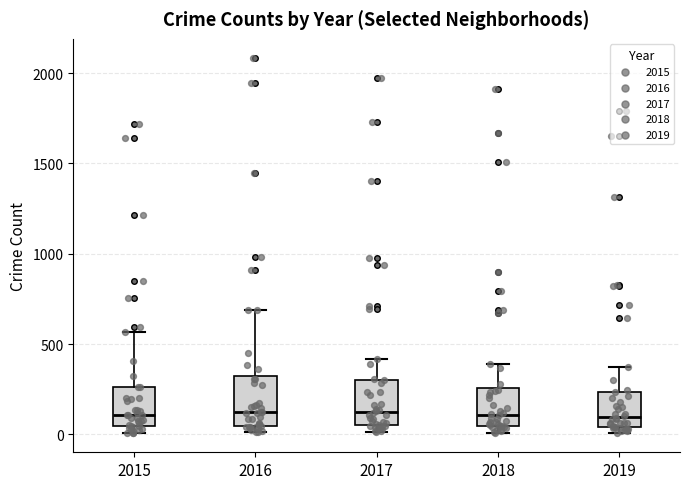

Reading left to right, read every box against the y-axis: the position of its median line, the range the box covers, and the ends of its whiskers. The values are not printed on the chart, so give them approximately, as read against the axis.

2015: median 100, box 50 to 250, whiskers 0 to 550
2016: median 150, box 50 to 300, whiskers 0 to 700
2017: median 100, box 50 to 300, whiskers 0 to 400
2018: median 100, box 50 to 250, whiskers 0 to 400
2019: median 100, box 50 to 250, whiskers 0 to 400